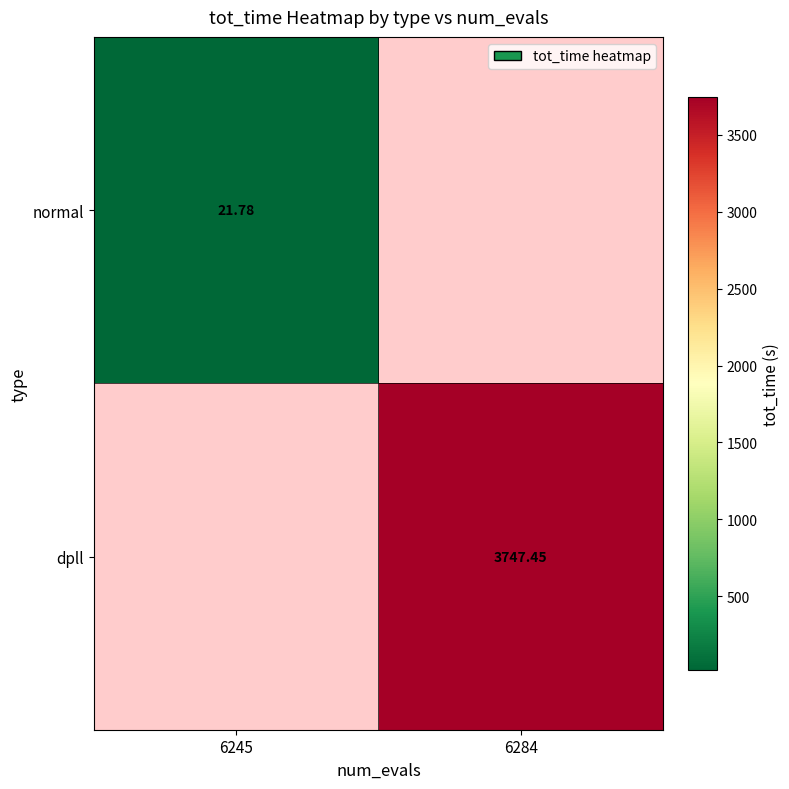

Is the value of normal at 6245 greater than the value of dpll at 6284?

No